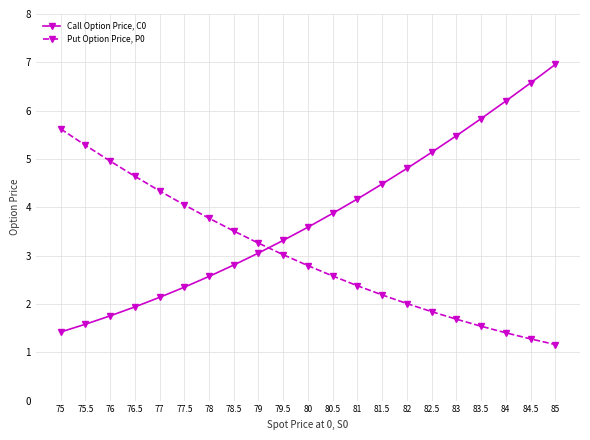

What is the value of the Call Option Price, C0 point at the 16th from the left?

5.1